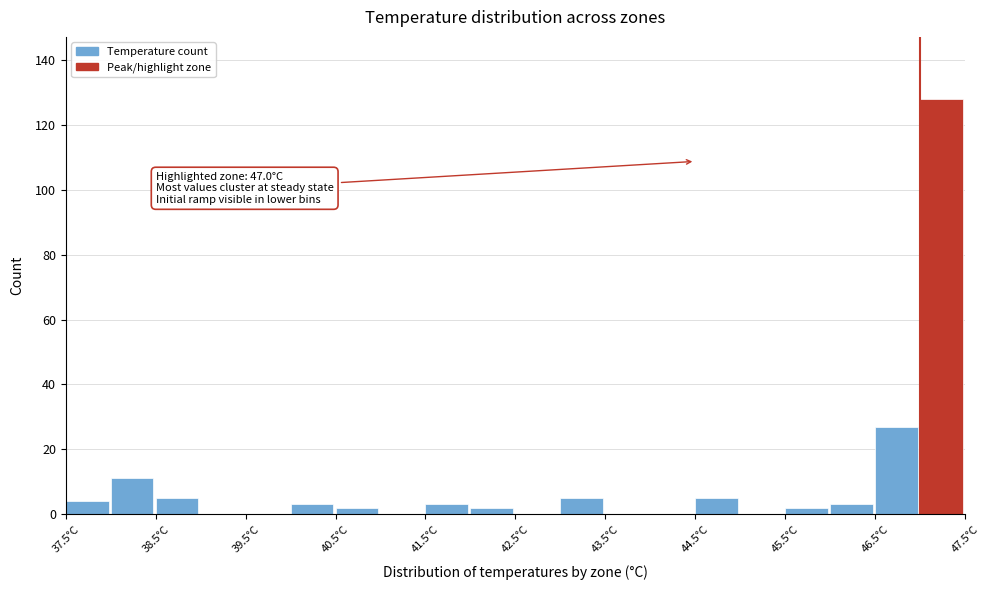

Over which range of the x-axis is the bar tallest?

47.0 to 47.5